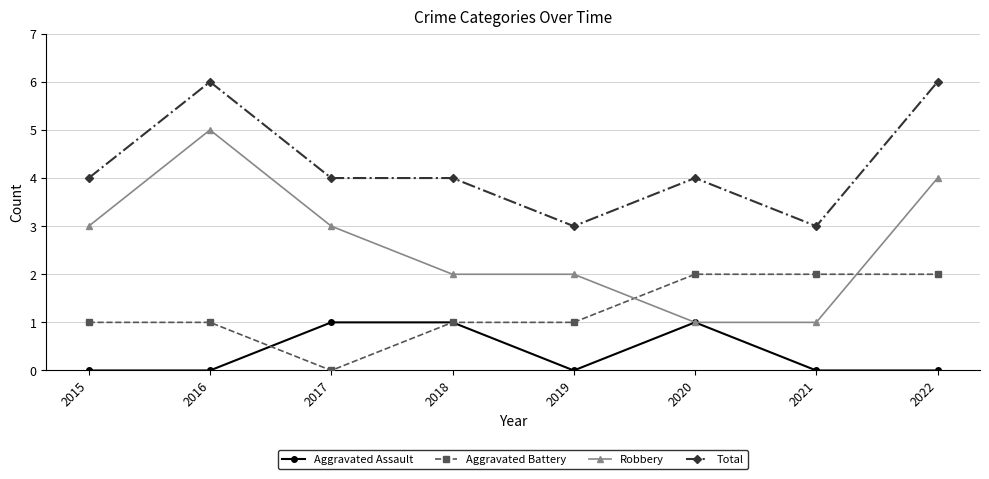

How many lines are shown in the chart?

4